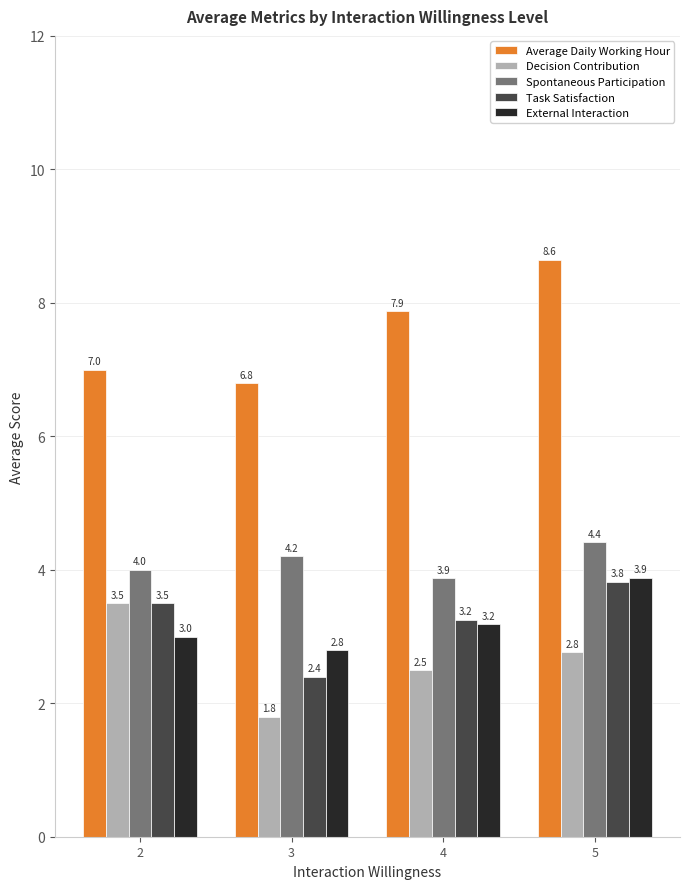

What are all the series names shown in the legend?

Average Daily Working Hour, Decision Contribution, Spontaneous Participation, Task Satisfaction, External Interaction